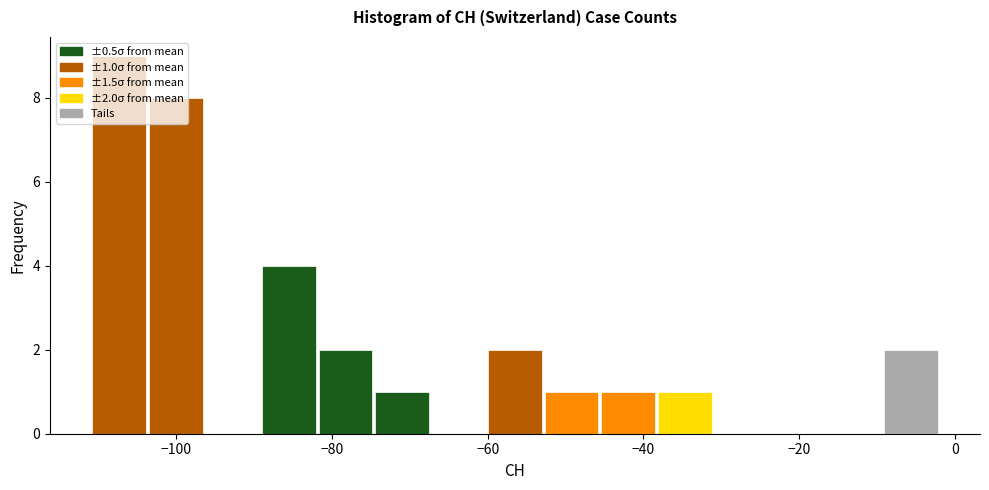

Around what value on the x-axis is the tallest bar? Give the approximate position of its centre, as read against the axis.

-108